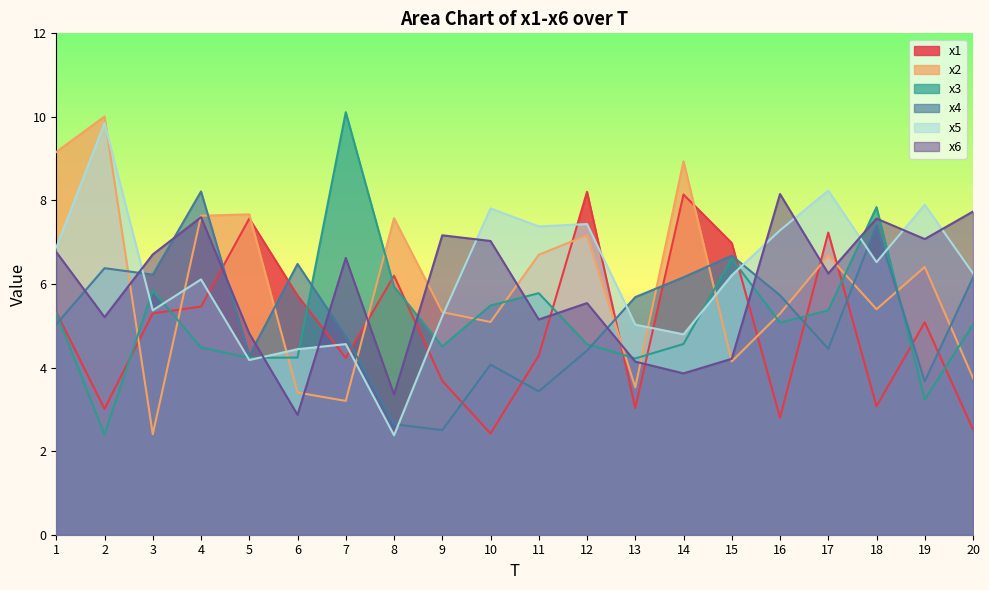

What is the minimum value for x3?

2.4